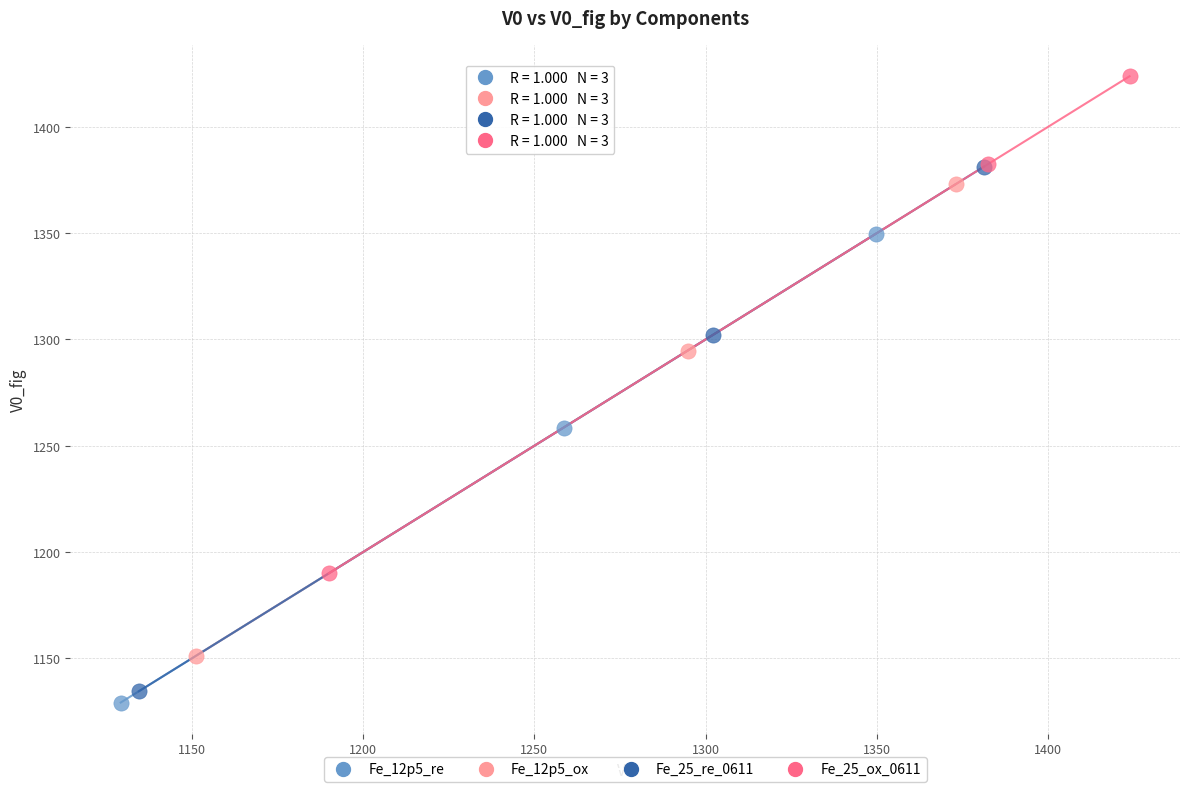

Which series has the largest Y range (max minus min)?

Fe_25_re_0611